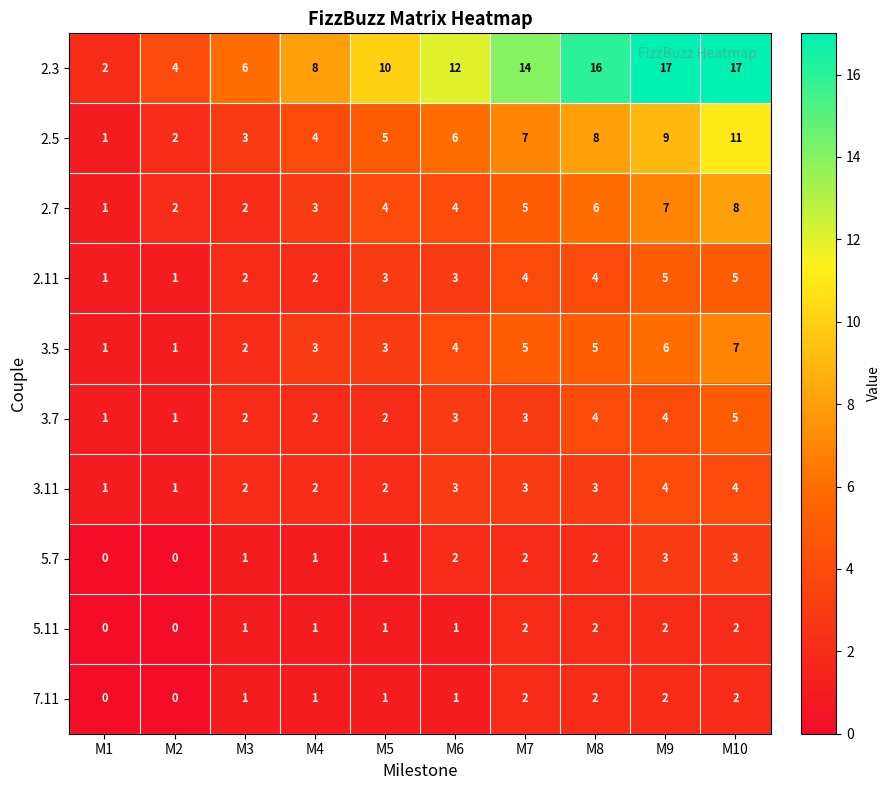

What is the difference between the maximum and minimum values in the 2.7 series?

7